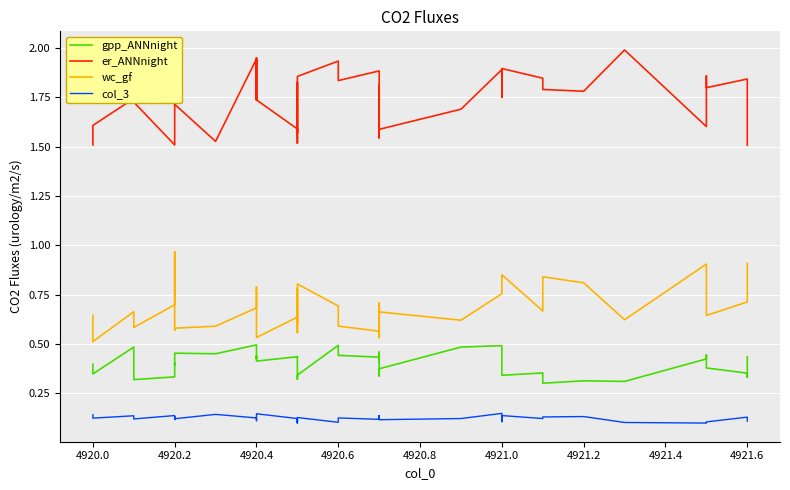

True or false: er_ANNnight and wc_gf cross at least once.

False